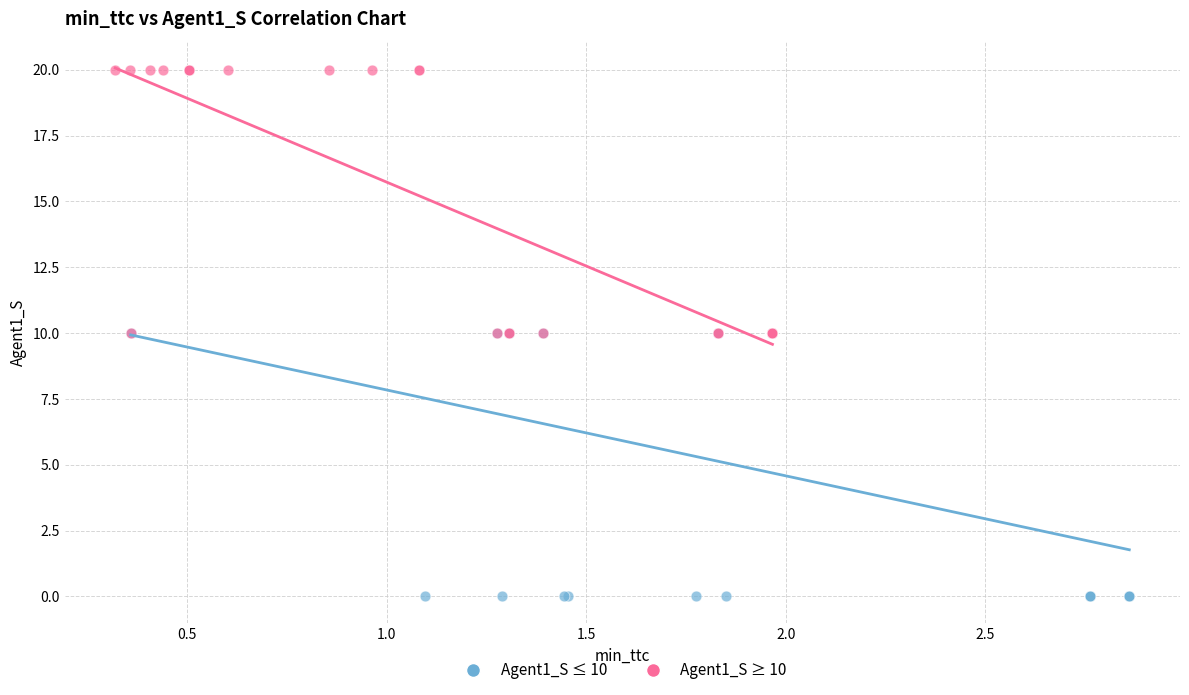

Which series contains the highest Y value?

Agent1_S ≥ 10